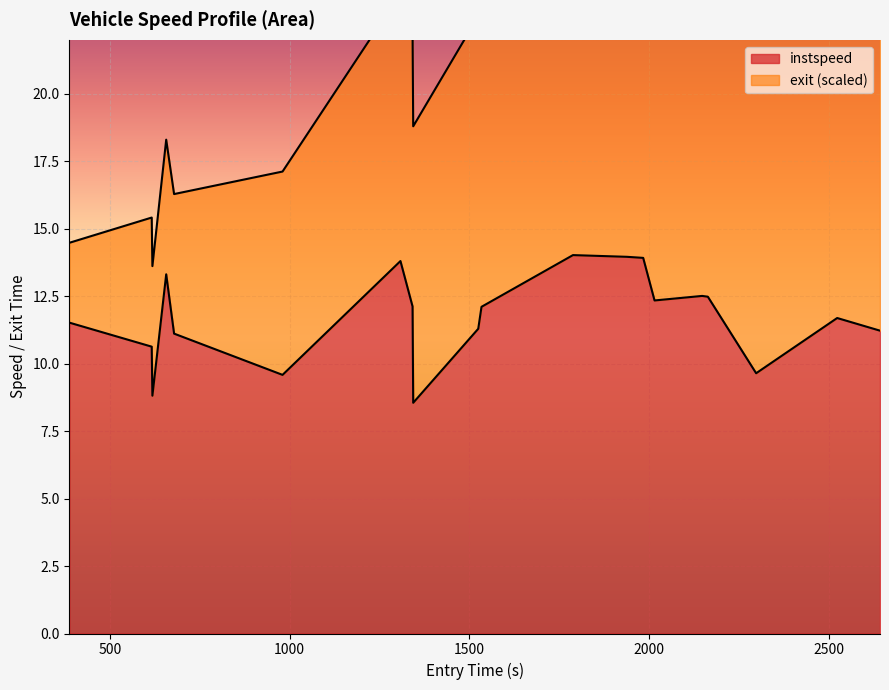

What is the average value?

11.7